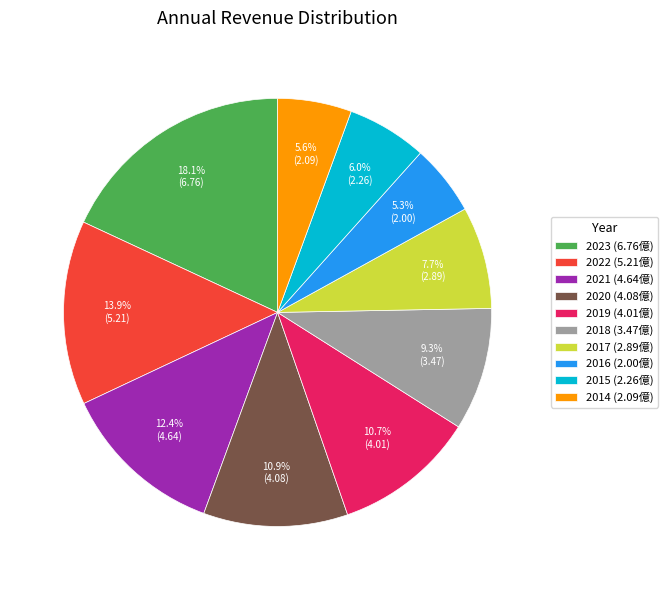

Between 2019 (4.01億) and 2016 (2.00億), which is larger?

2019 (4.01億)